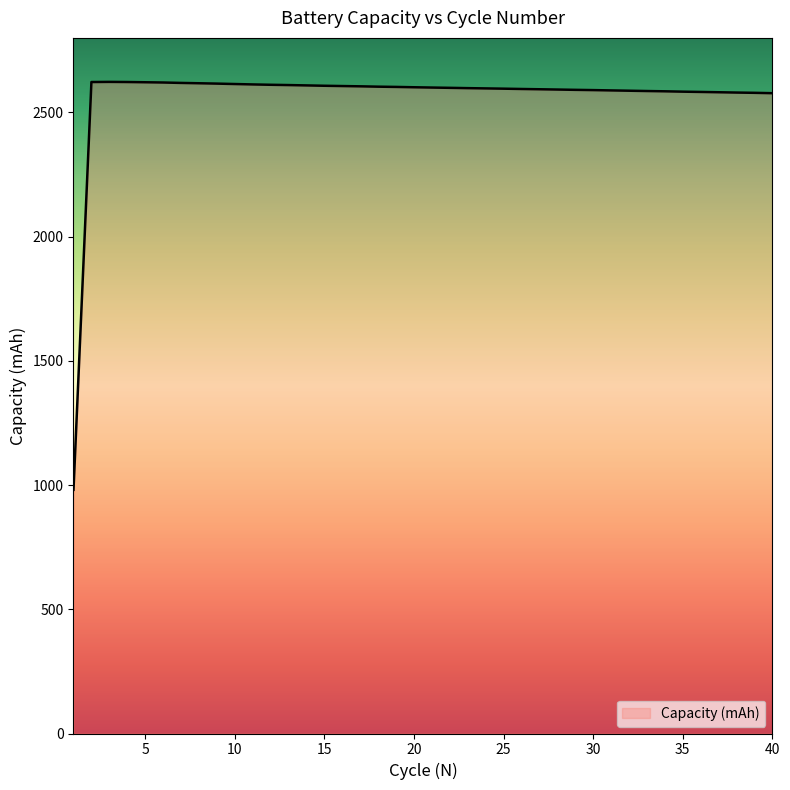

What is the maximum value shown in the chart?

2622.9